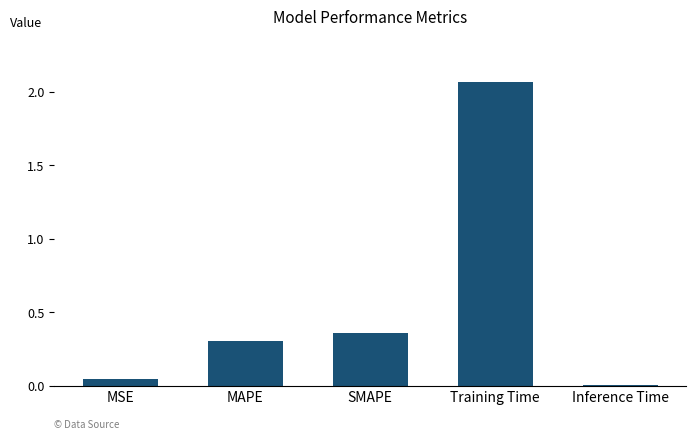

How many bars are there in total?

5